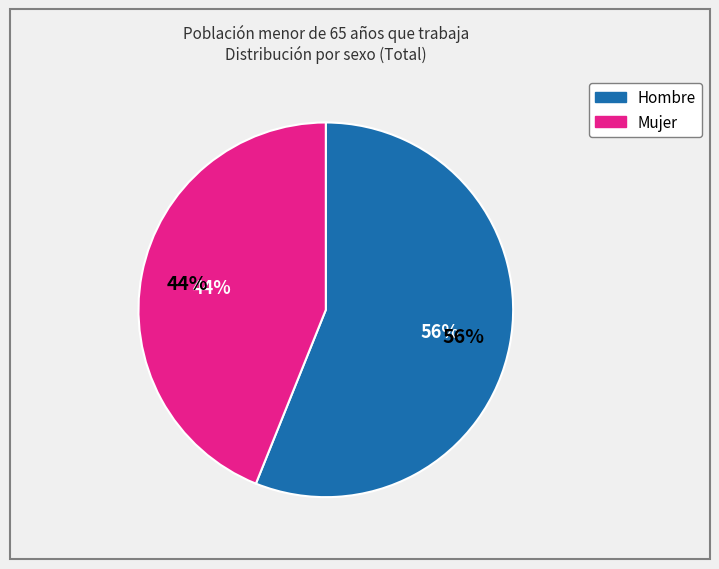

Is it true that Hombre is 56% of the pie?

True